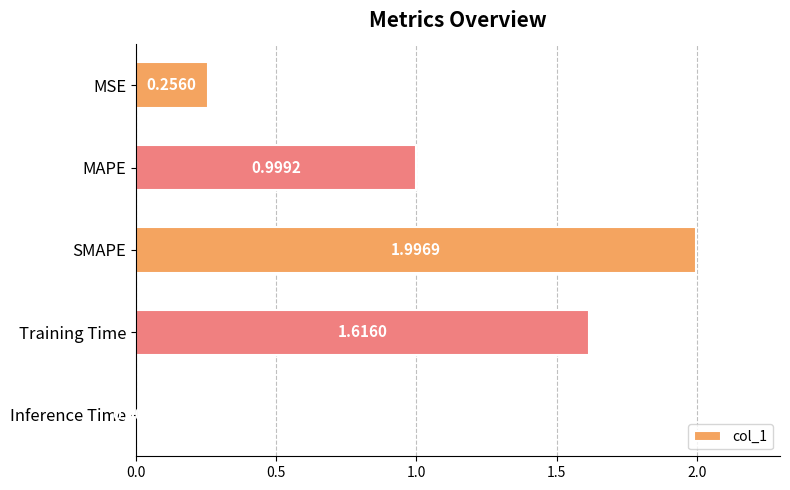

What is the average value?

1.0